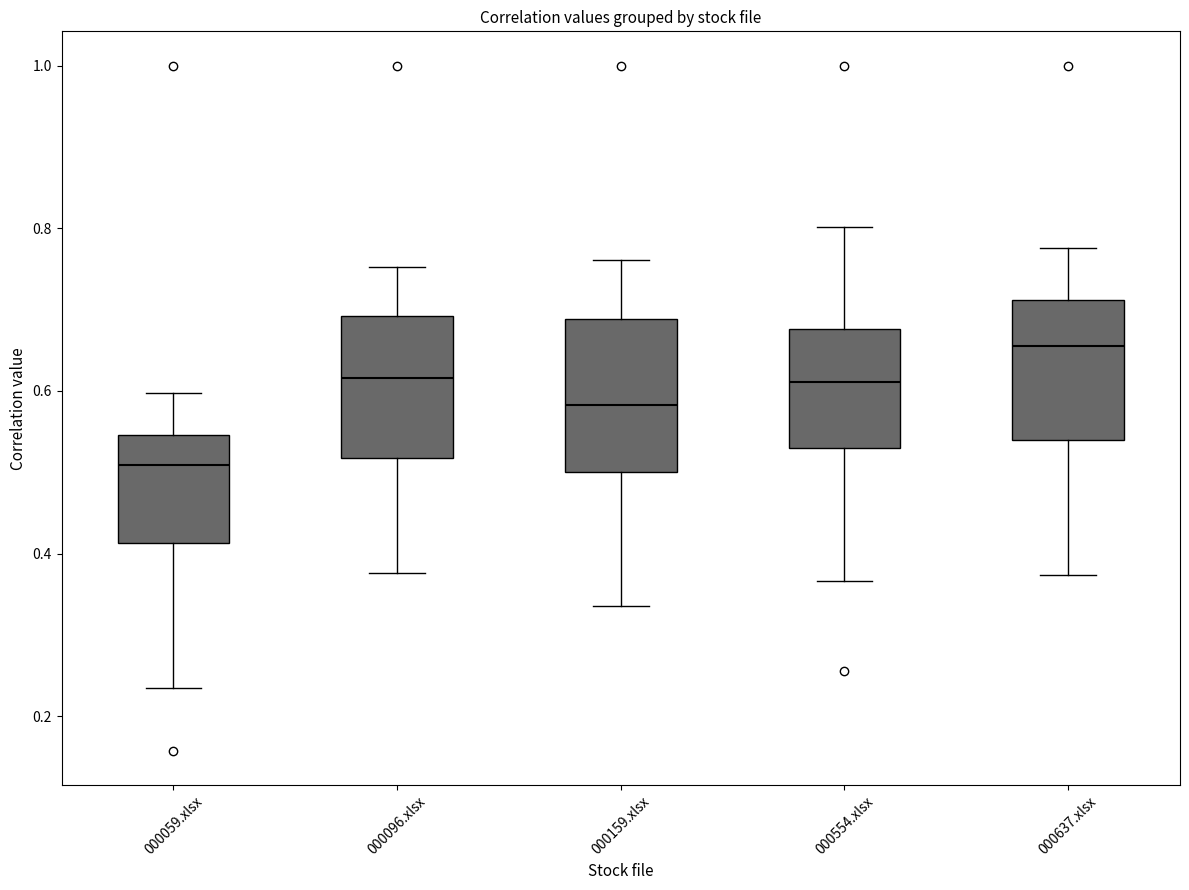

Which box's median line is the lowest?

000059.xlsx